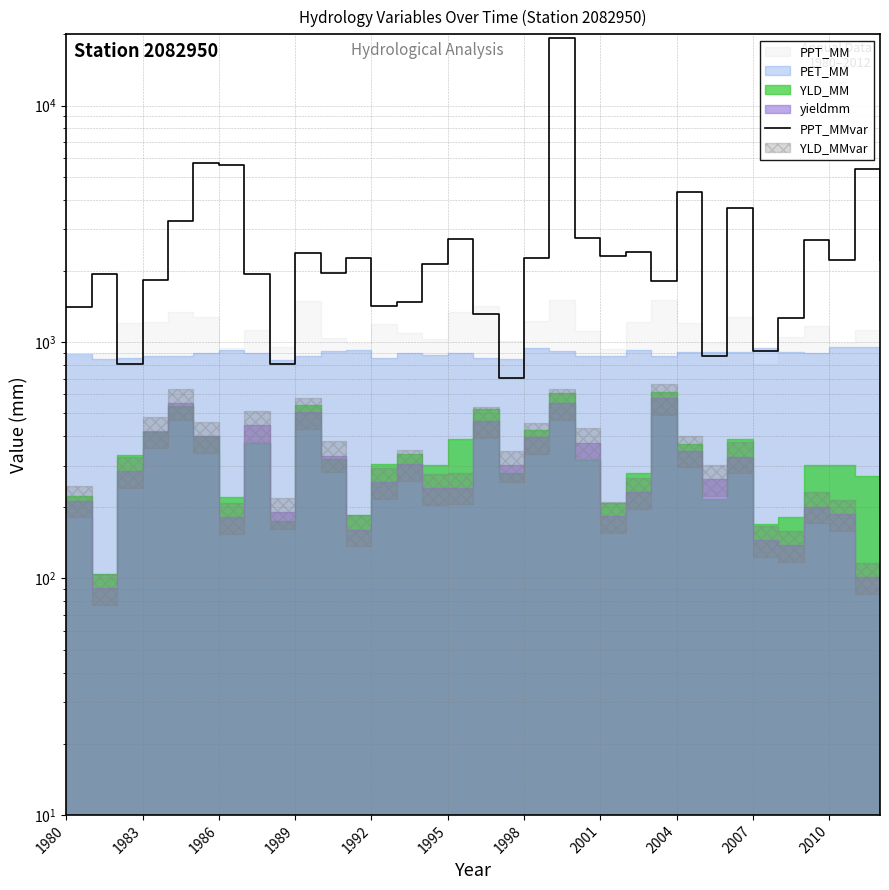

Count the number of categories in the chart.

33